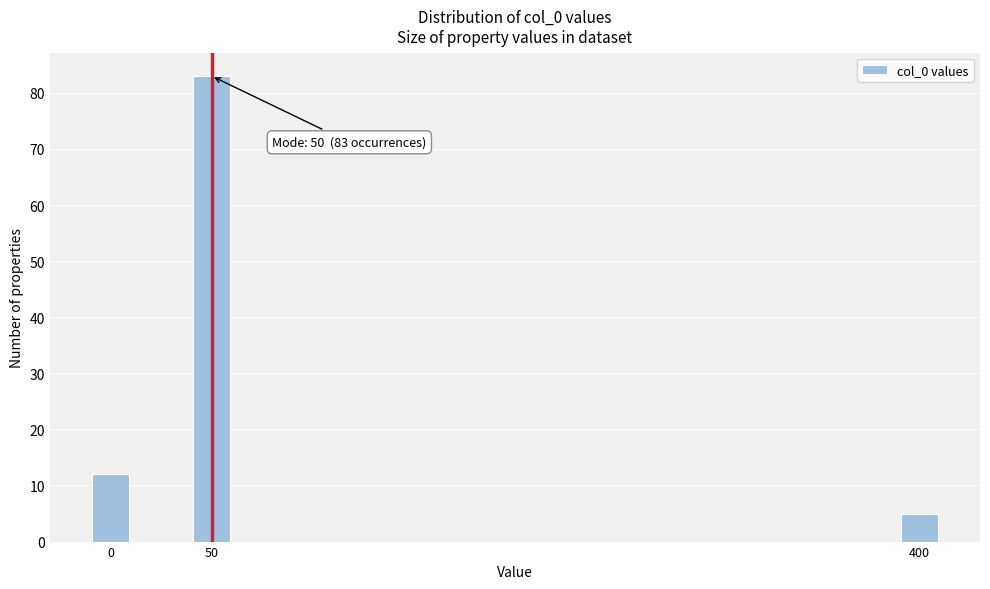

Reading left to right, transcribe all the data shown in this chart.

12	83	5